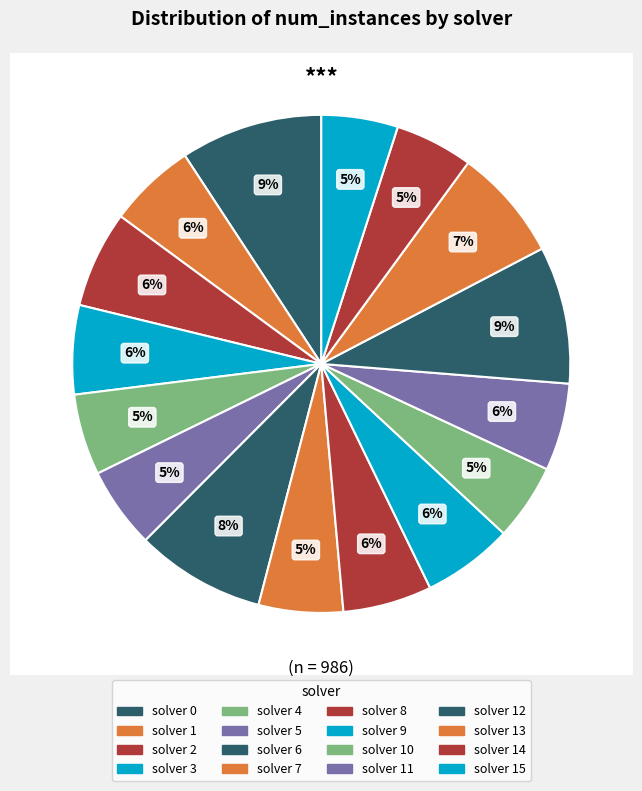

What is the smallest slice in the pie chart?

10